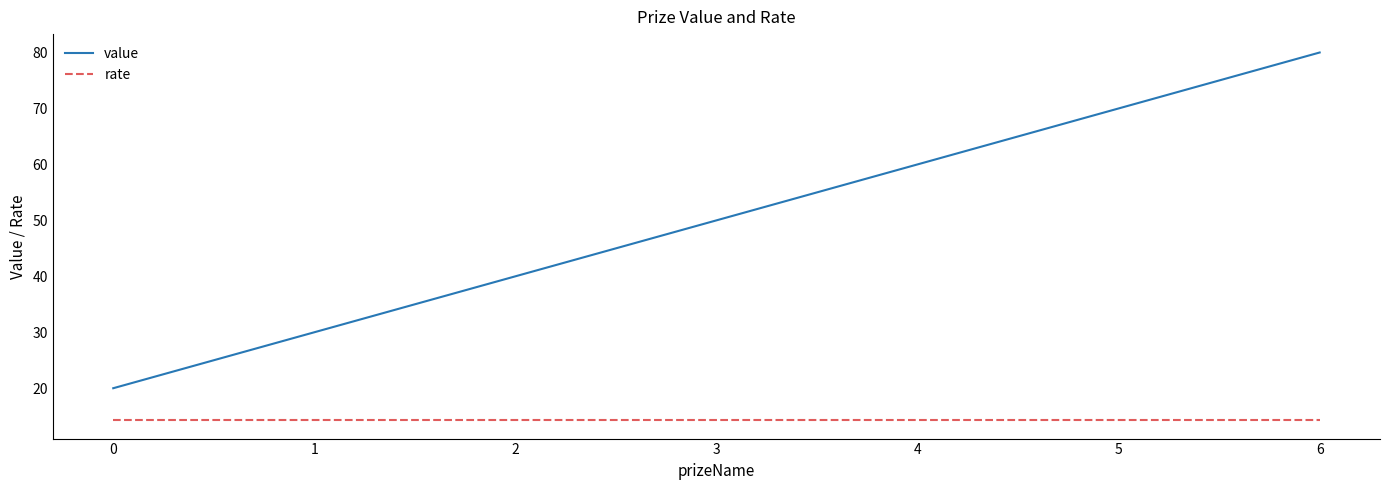

Rank the categories by value value from lowest to highest.

0, 1, 2, 3, 4, 5, 6